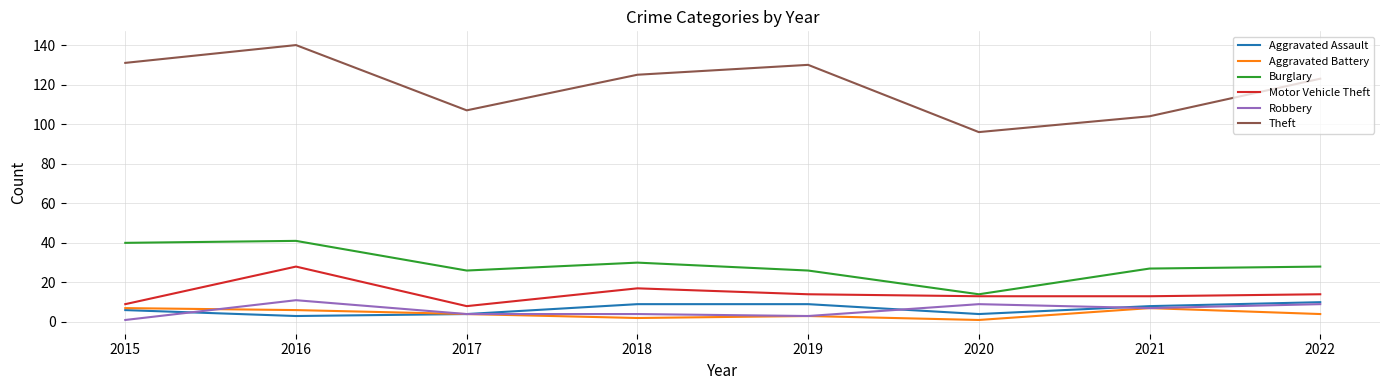

Read the Aggravated Assault value at 2017.

4